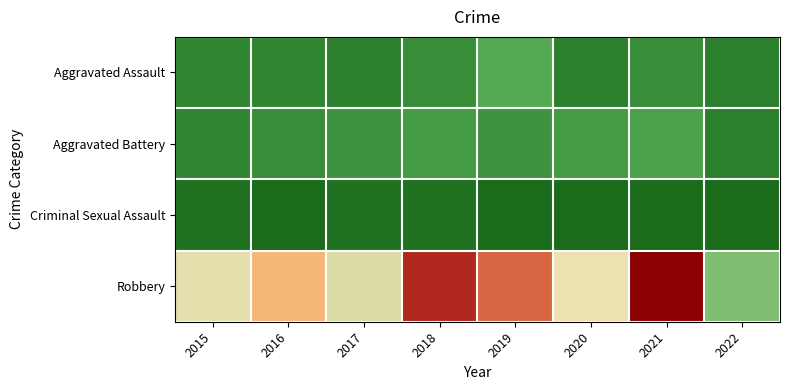

What is the maximum value shown in the chart?

50